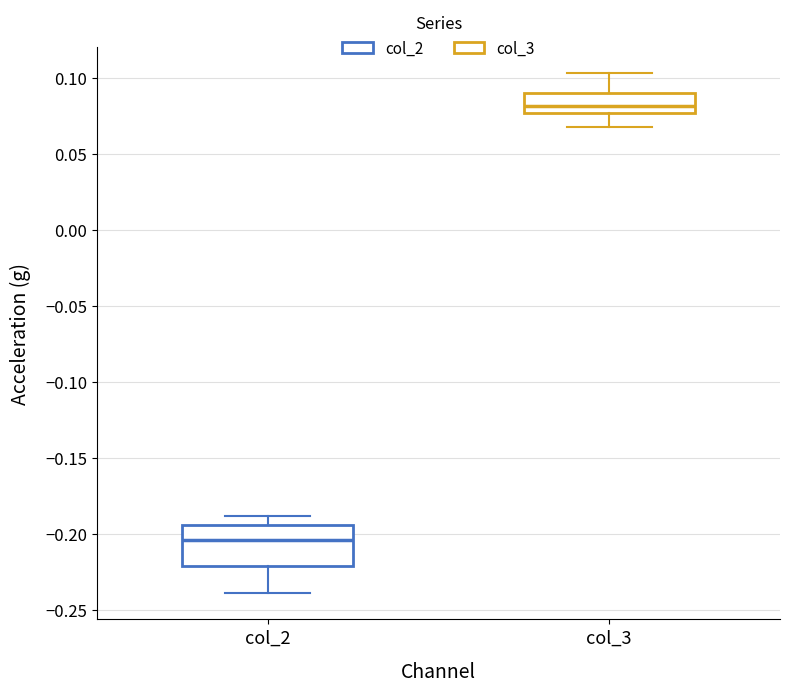

Where is the upper edge of the box for col_2 on the y-axis? The values are not printed on the chart, so give them approximately, as read against the axis.

-0.195